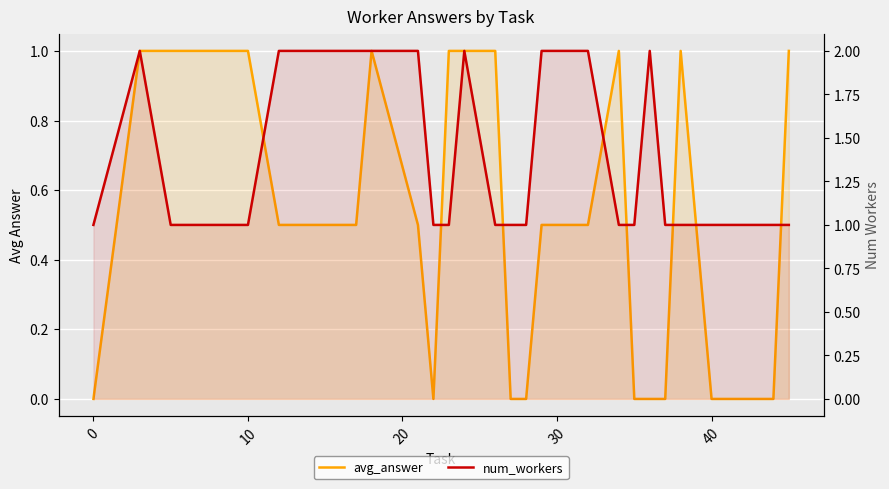

True or false: num_workers has a value of 0.5 at 12.

False